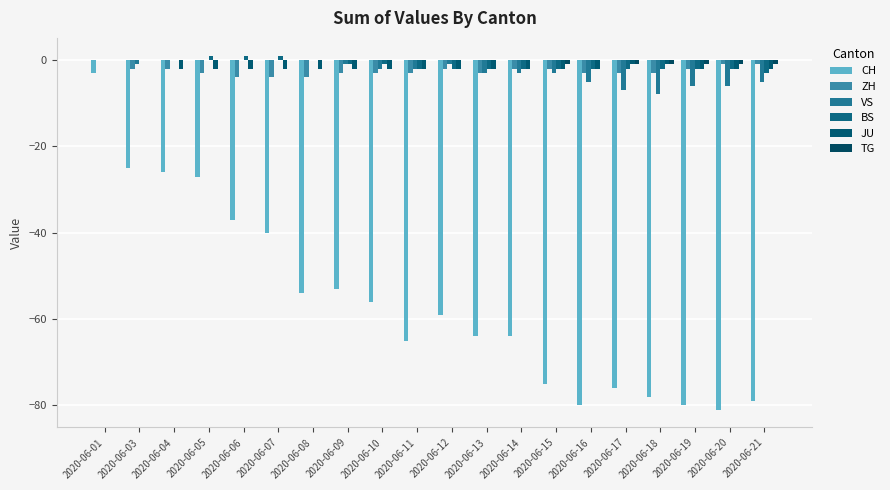

Reading right to left, transcribe all the data shown in this chart.

CH: 2020-06-21=-79	2020-06-20=-81	2020-06-19=-80	2020-06-18=-78	2020-06-17=-76	2020-06-16=-80	2020-06-15=-75	2020-06-14=-64	2020-06-13=-64	2020-06-12=-59	2020-06-11=-65	2020-06-10=-56	2020-06-09=-53	2020-06-08=-54	2020-06-07=-40	2020-06-06=-37	2020-06-05=-27	2020-06-04=-26	2020-06-03=-25	2020-06-01=-3
ZH: 2020-06-21=-1	2020-06-20=-1	2020-06-19=-2	2020-06-18=-3	2020-06-17=-3	2020-06-16=-3	2020-06-15=-2	2020-06-14=-2	2020-06-13=-3	2020-06-12=-2	2020-06-11=-3	2020-06-10=-3	2020-06-09=-3	2020-06-08=-4	2020-06-07=-4	2020-06-06=-4	2020-06-05=-3	2020-06-04=-2	2020-06-03=-2	2020-06-01=0
VS: 2020-06-21=-5	2020-06-20=-6	2020-06-19=-6	2020-06-18=-8	2020-06-17=-7	2020-06-16=-5	2020-06-15=-3	2020-06-14=-3	2020-06-13=-3	2020-06-12=-1	2020-06-11=-2	2020-06-10=-2	2020-06-09=-1	2020-06-08=0	2020-06-07=0	2020-06-06=0	2020-06-05=0	2020-06-04=0	2020-06-03=-1	2020-06-01=0
BS: 2020-06-21=-3	2020-06-20=-2	2020-06-19=-2	2020-06-18=-2	2020-06-17=-2	2020-06-16=-2	2020-06-15=-2	2020-06-14=-2	2020-06-13=-2	2020-06-12=-2	2020-06-11=-2	2020-06-10=-1	2020-06-09=-1	2020-06-08=0	2020-06-07=1	2020-06-06=1	2020-06-05=1	2020-06-04=0	2020-06-03=0	2020-06-01=0
JU: 2020-06-21=-2	2020-06-20=-2	2020-06-19=-2	2020-06-18=-1	2020-06-17=-1	2020-06-16=-2	2020-06-15=-2	2020-06-14=-2	2020-06-13=-2	2020-06-12=-2	2020-06-11=-2	2020-06-10=-2	2020-06-09=-2	2020-06-08=-2	2020-06-07=-2	2020-06-06=-2	2020-06-05=-2	2020-06-04=-2	2020-06-03=0	2020-06-01=0
TG: 2020-06-21=-1	2020-06-20=-1	2020-06-19=-1	2020-06-18=-1	2020-06-17=-1	2020-06-16=0	2020-06-15=-1	2020-06-14=0	2020-06-13=0	2020-06-12=0	2020-06-11=0	2020-06-10=0	2020-06-09=0	2020-06-08=0	2020-06-07=0	2020-06-06=0	2020-06-05=0	2020-06-04=0	2020-06-03=0	2020-06-01=0